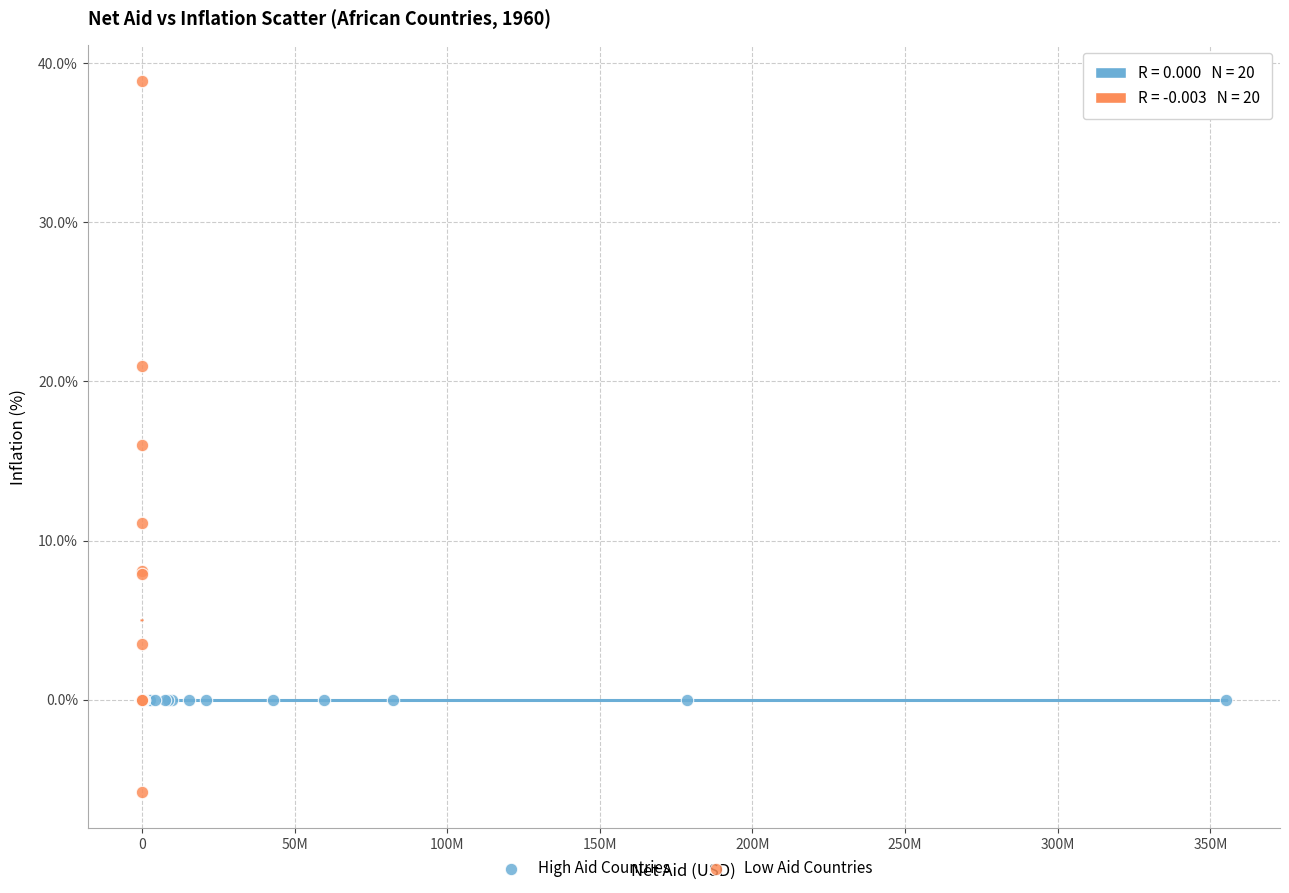

What are all the series names shown in the legend?

High Aid Countries, Low Aid Countries